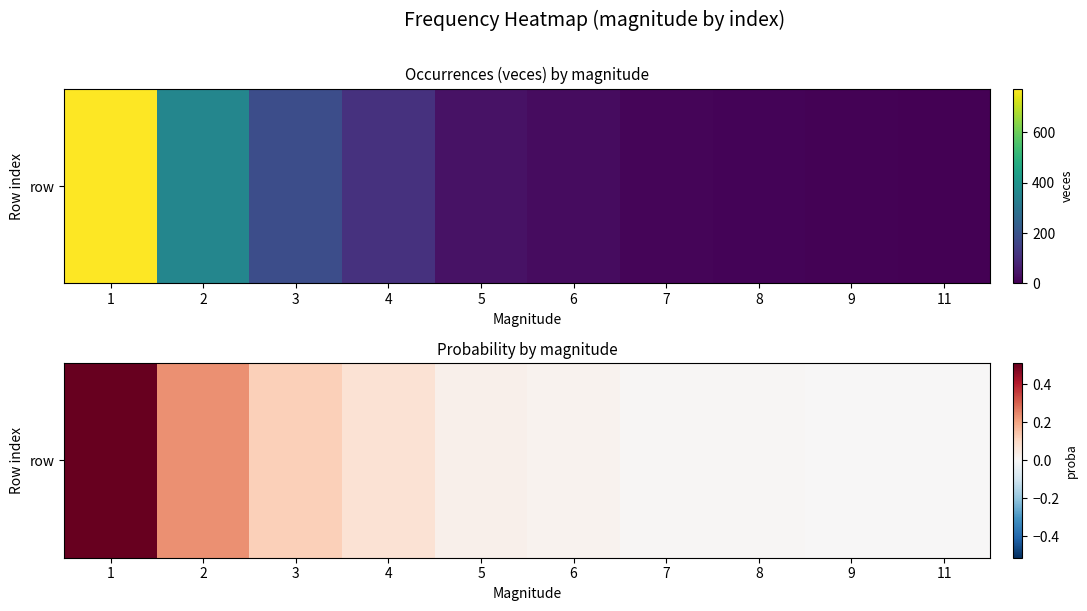

True or false: the data shows 0.4 at 2.

False